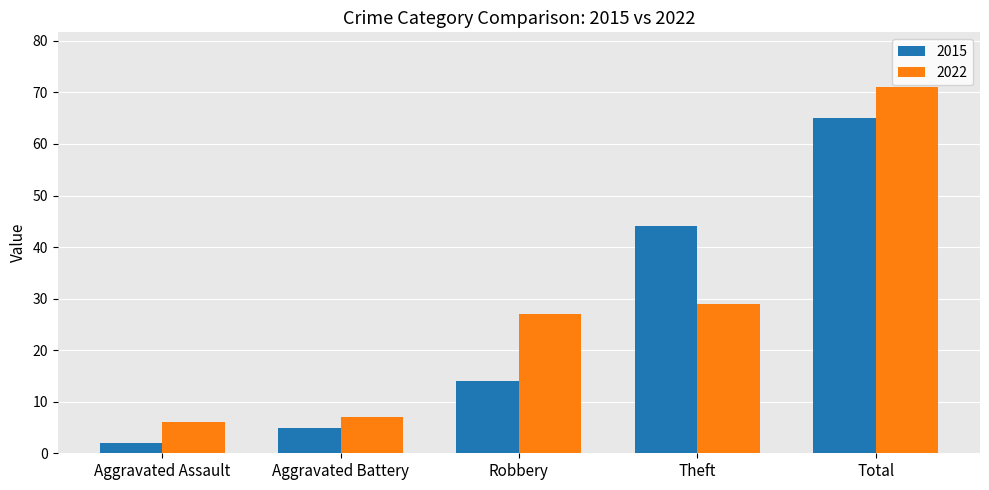

What is the spread (max minus min) of values at Robbery?

13